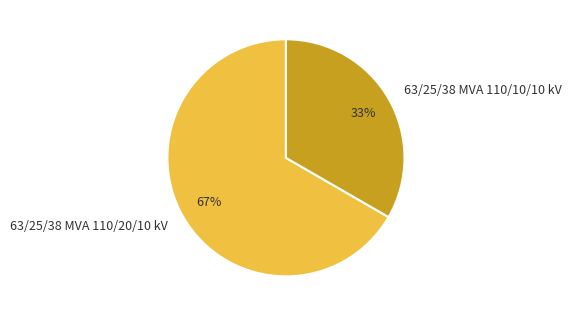

What is the largest slice in the pie chart?

63/25/38 MVA 110/20/10 kV